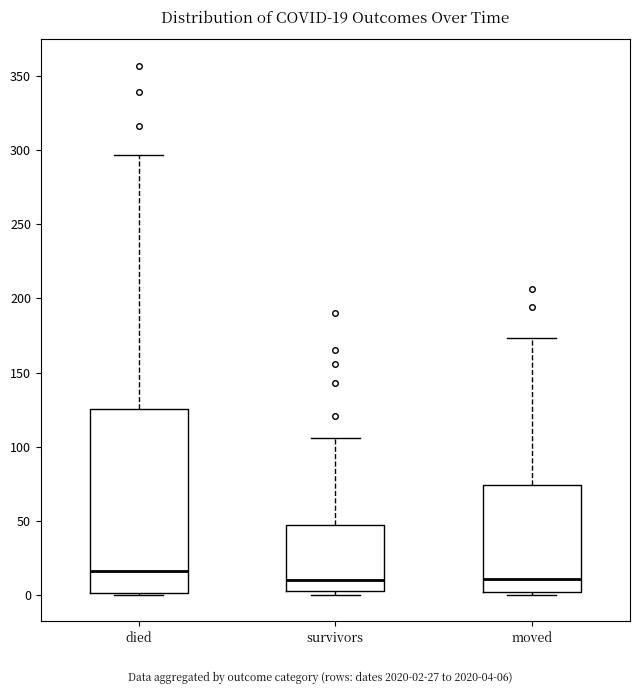

Comparing the boxes themselves (not the whiskers), which one is the tallest?

died